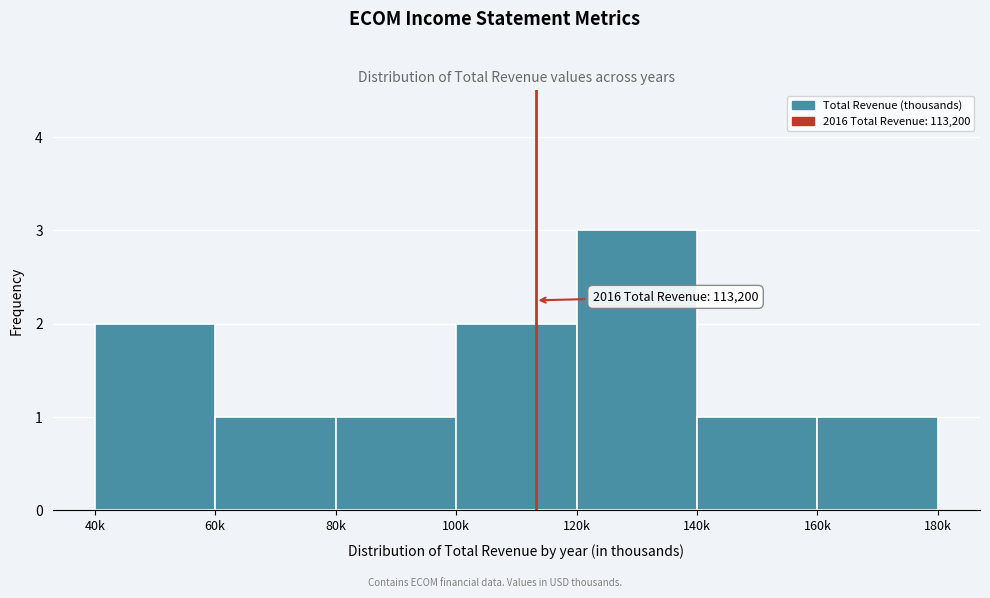

Reading left to right, extract all data points from this chart.

2	1	1	2	3	1	1